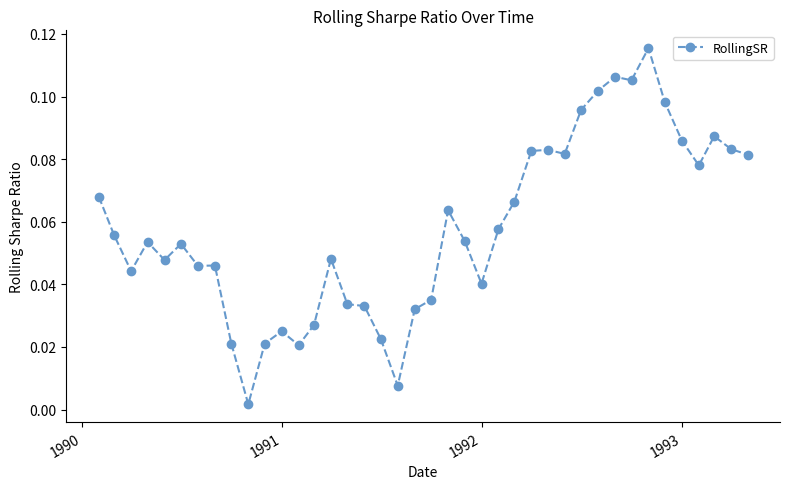

True or false: there are more than 1 points higher than both neighbors.

True